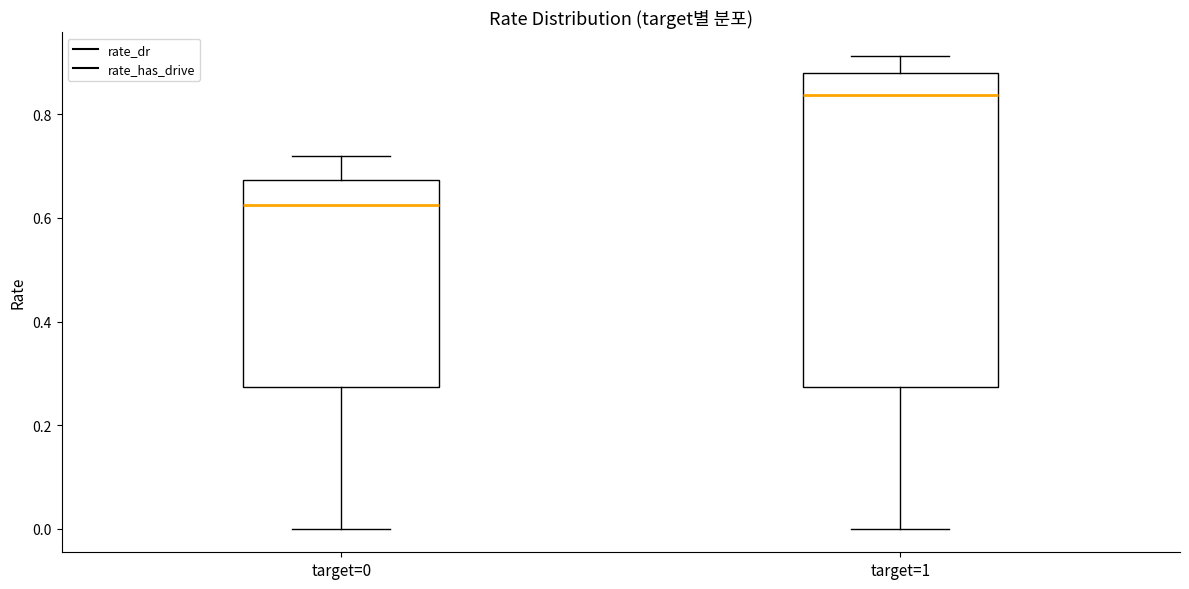

Which box has the highest median line?

target=1